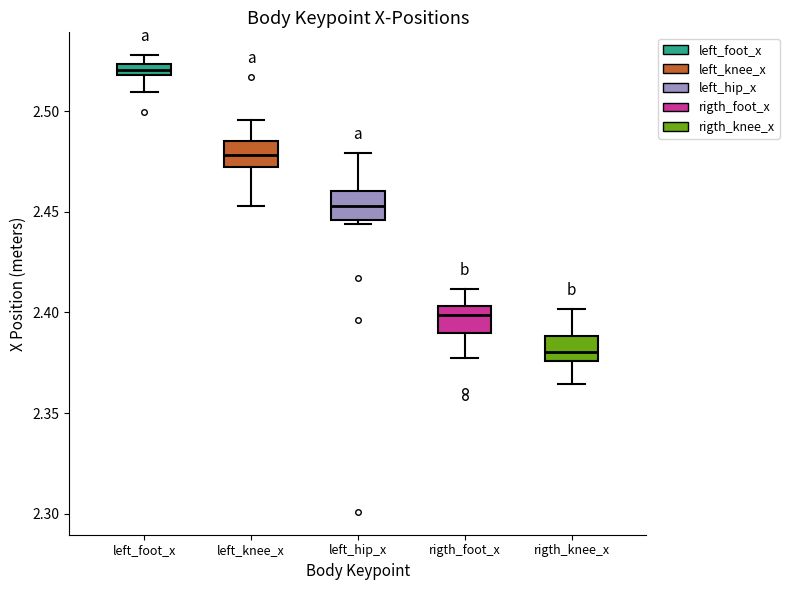

Where is the upper edge of the box for left_hip_x on the y-axis? The values are not printed on the chart, so give them approximately, as read against the axis.

2.460